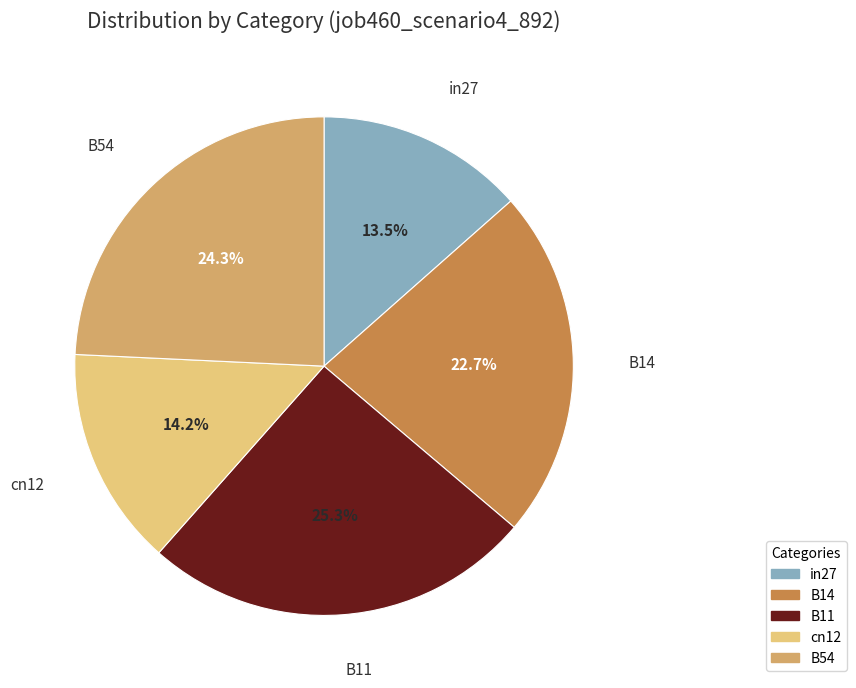

Which has a higher value, in27 or cn12?

cn12